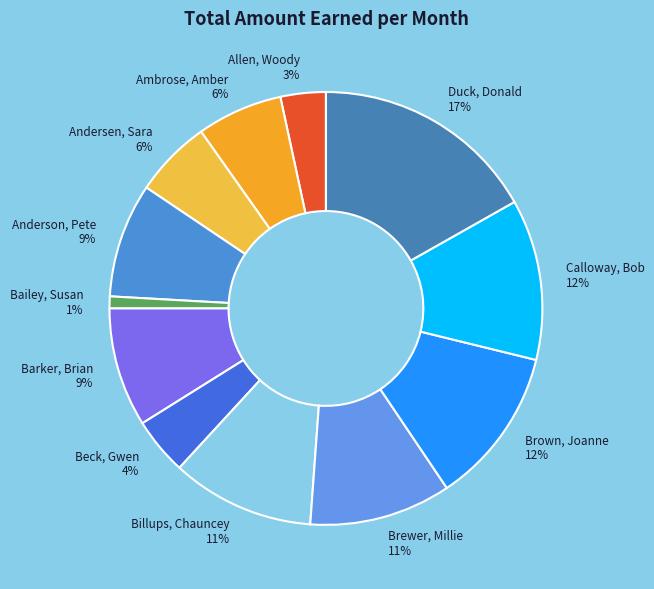

Do Barker, Brian and Brewer, Millie together represent more than half of the pie?

No